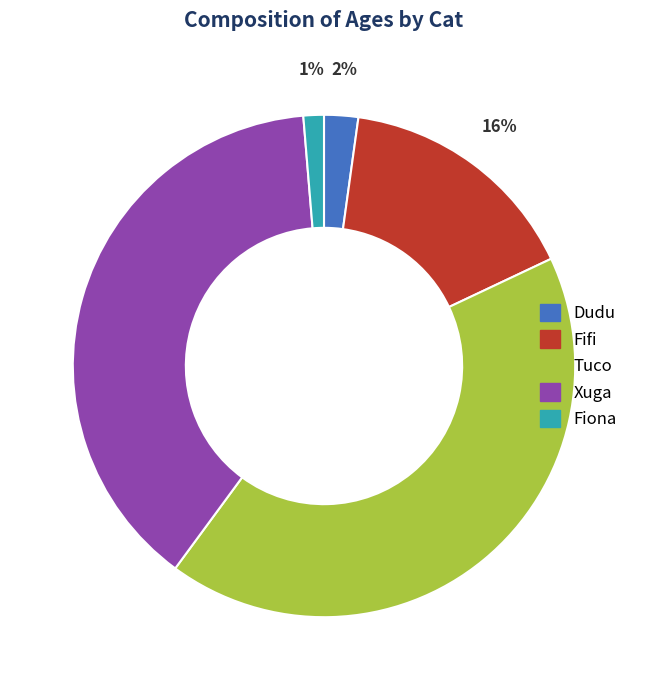

Is the sum of Dudu and Xuga greater than half?

No